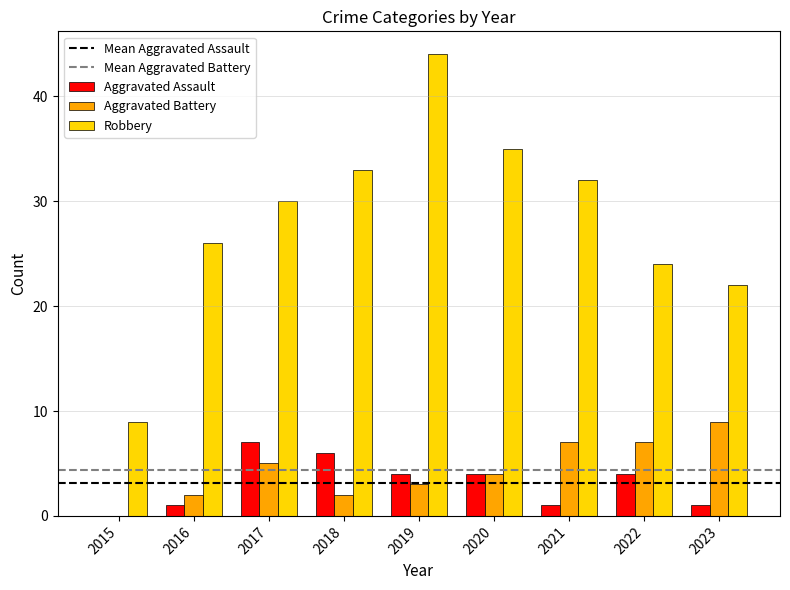

Count the number of categories in the chart.

9